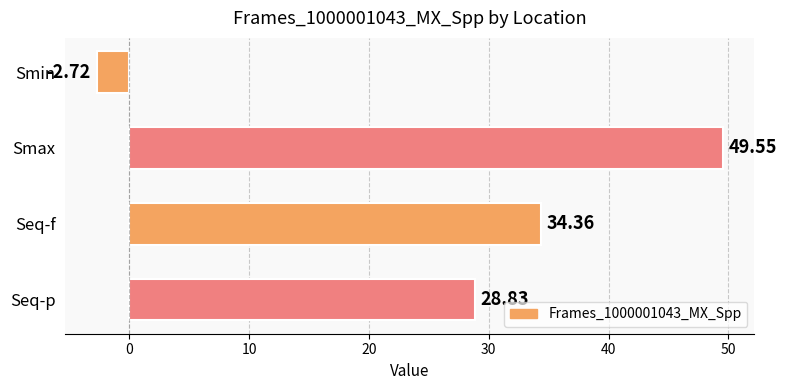

What is the sum of the values at Smax and Seq-p?

78.4